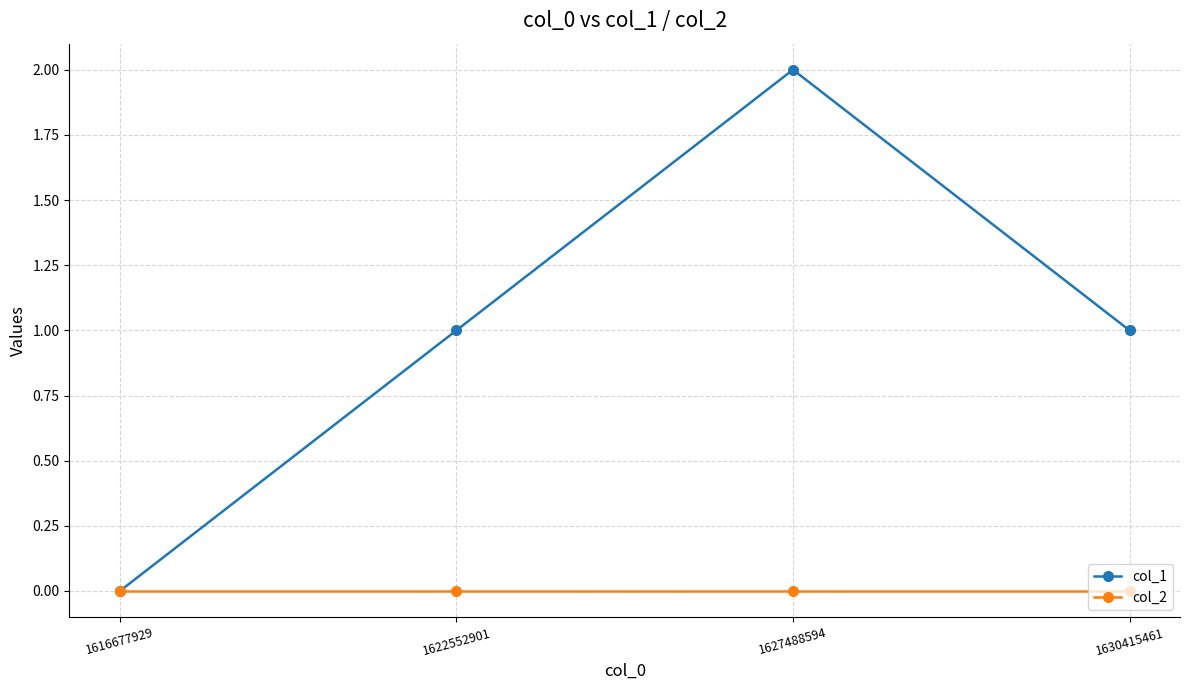

How many positive values does the col_1 series have?

3